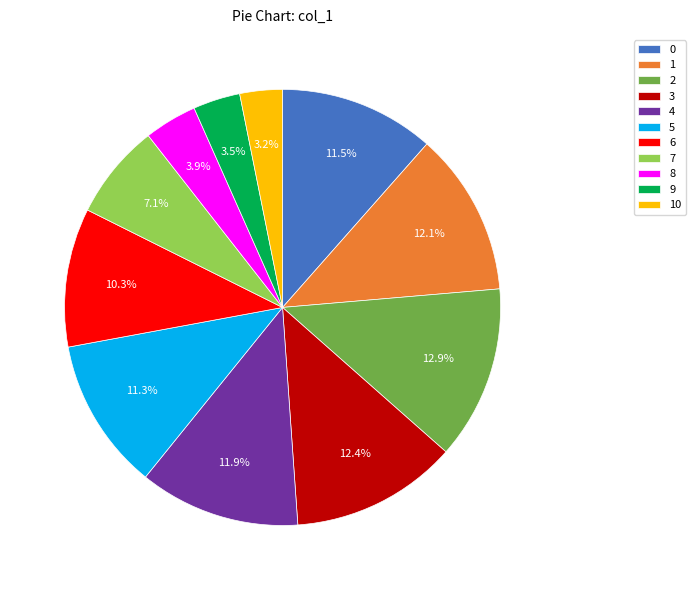

Is there a majority slice in this chart?

No